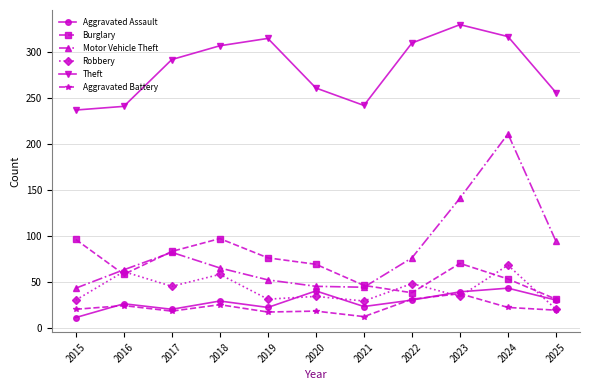

The Robbery series shows 38 at 2024. True or false?

False